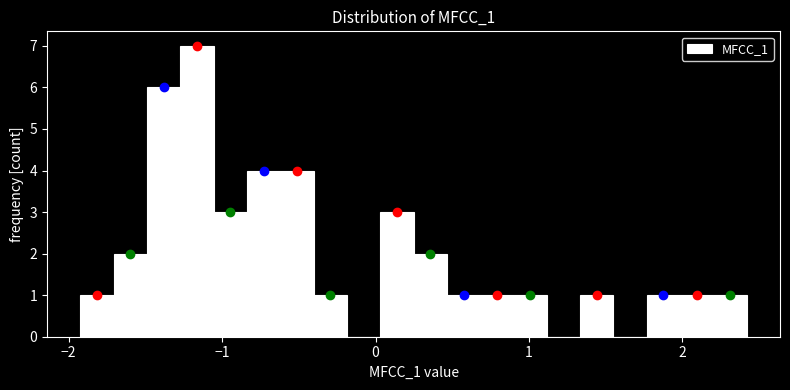

Around what value on the x-axis is the tallest bar? Give the approximate position of its centre, as read against the axis.

-1.2